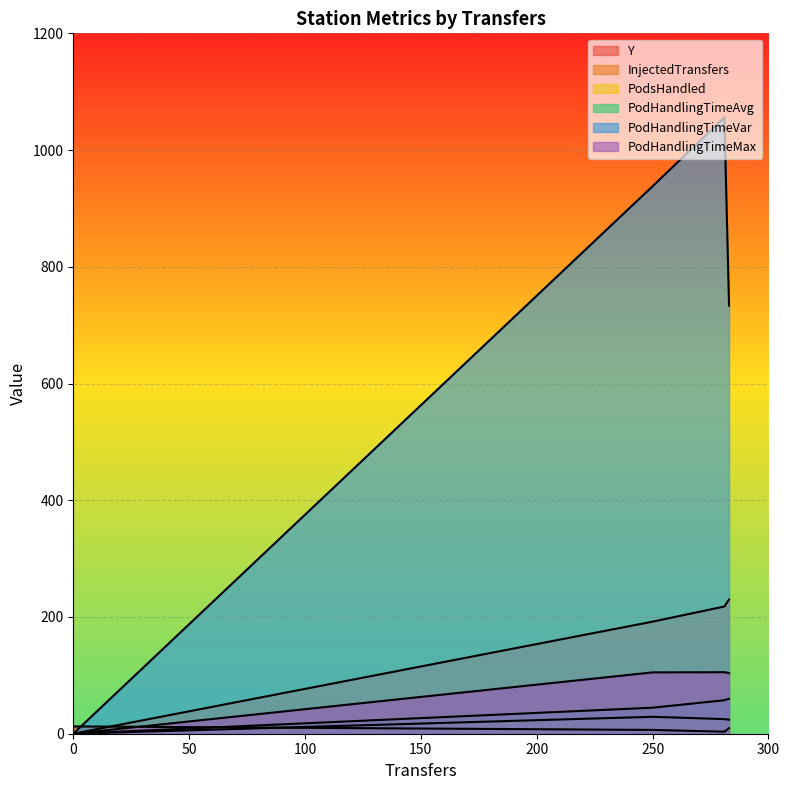

Is it true that InjectedTransfers equals 103.9 at OutputStation2?

True